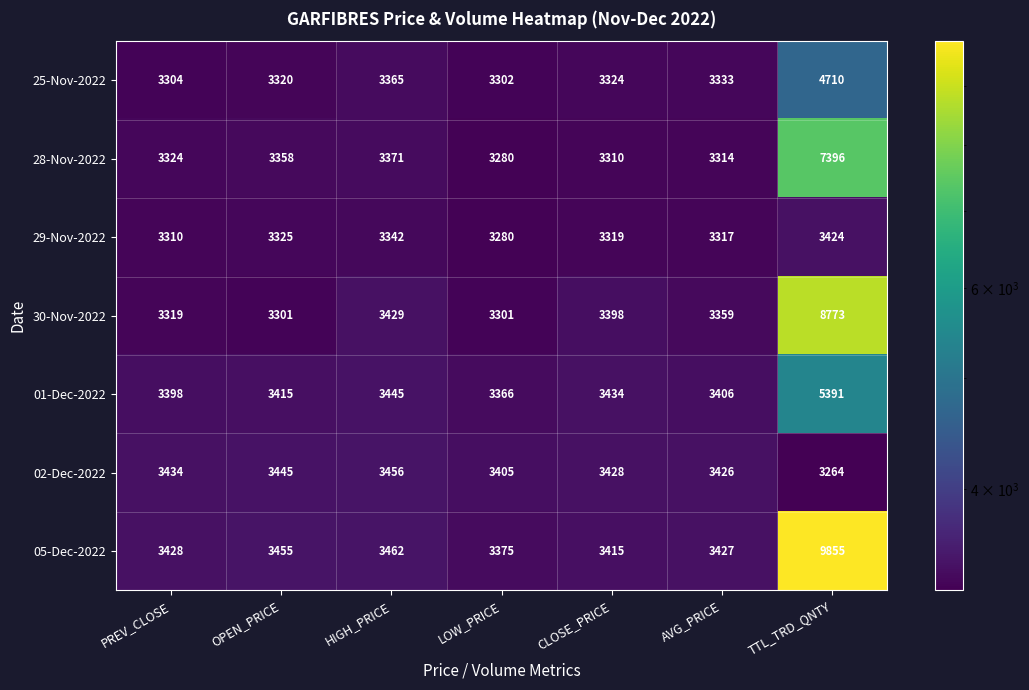

Where is 30-Nov-2022 nearest to the value 6037?

HIGH_PRICE